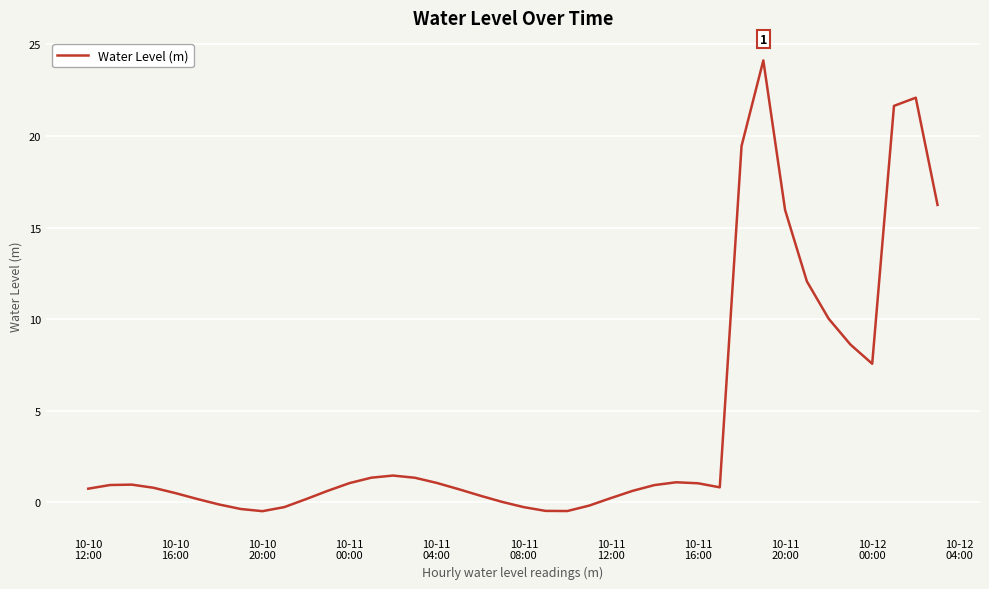

What is the greatest value displayed?

24.1